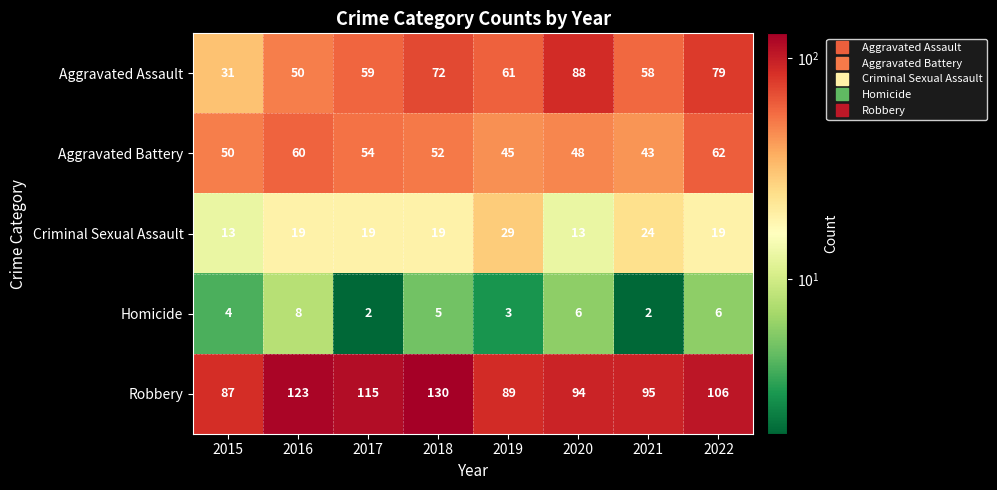

What is the total value across all series at 2016?

260